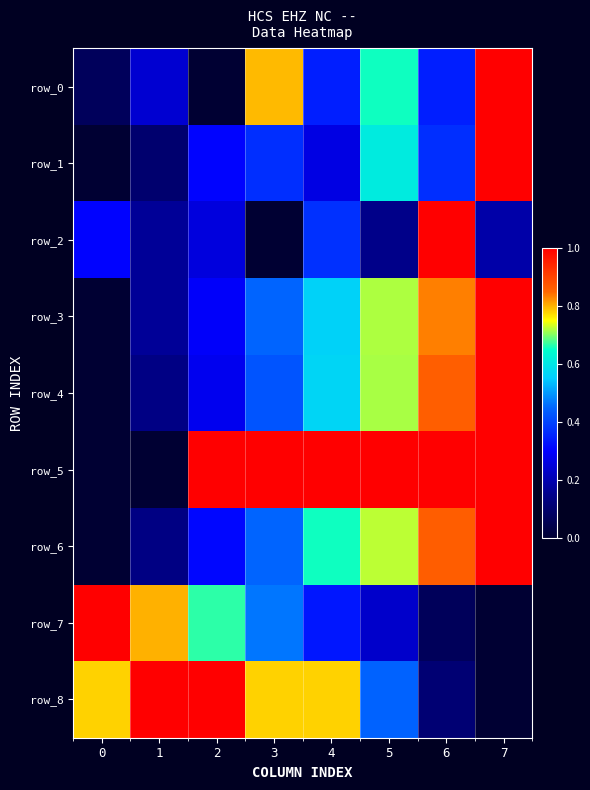

Which has a higher value, 0 or 6?

6